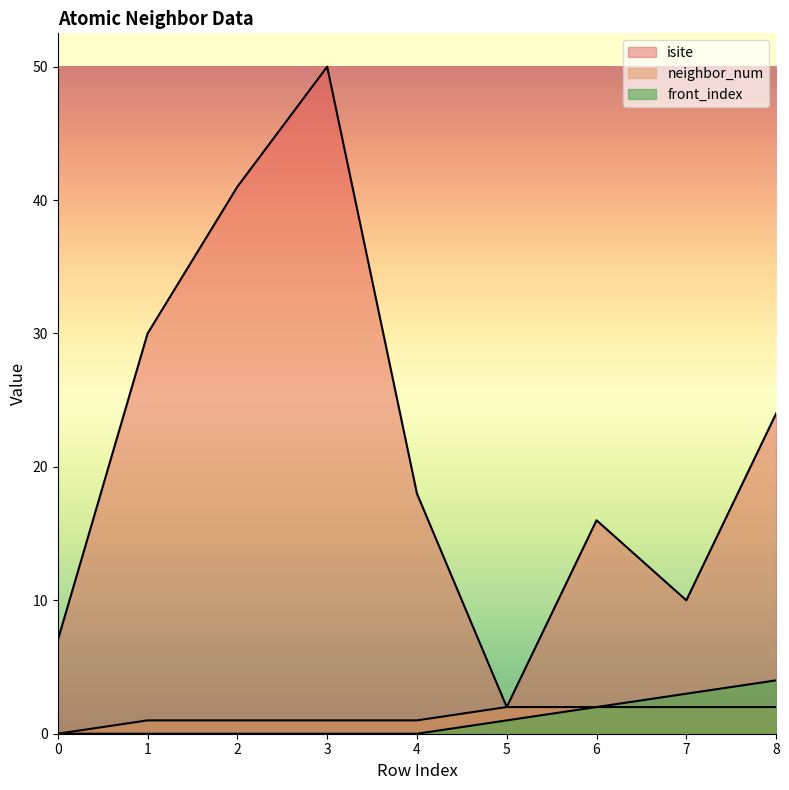

What is the difference between the maximum and minimum values in the front_index series?

4